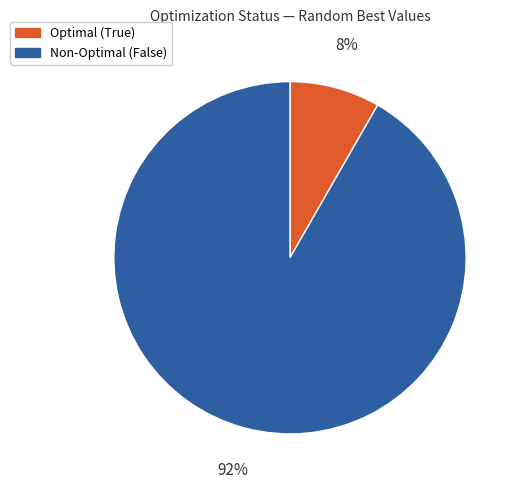

To the nearest percent, what is the average slice percentage?

50%